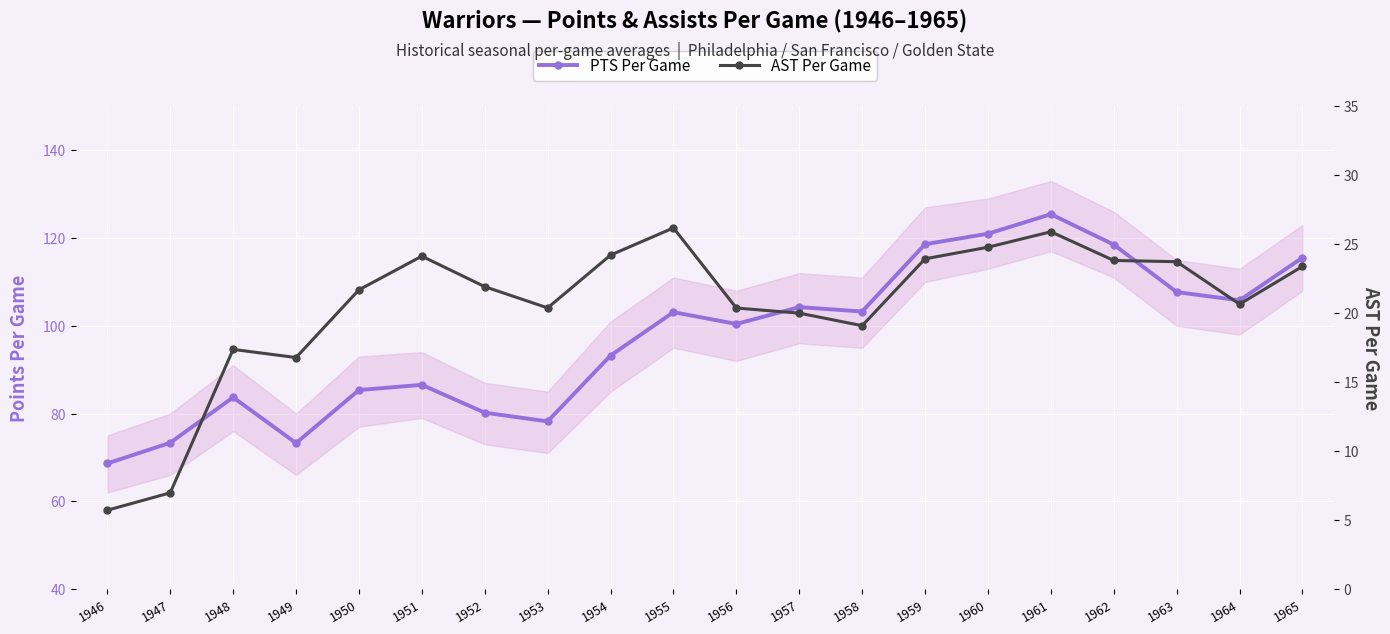

Count the number of data series in this chart.

2